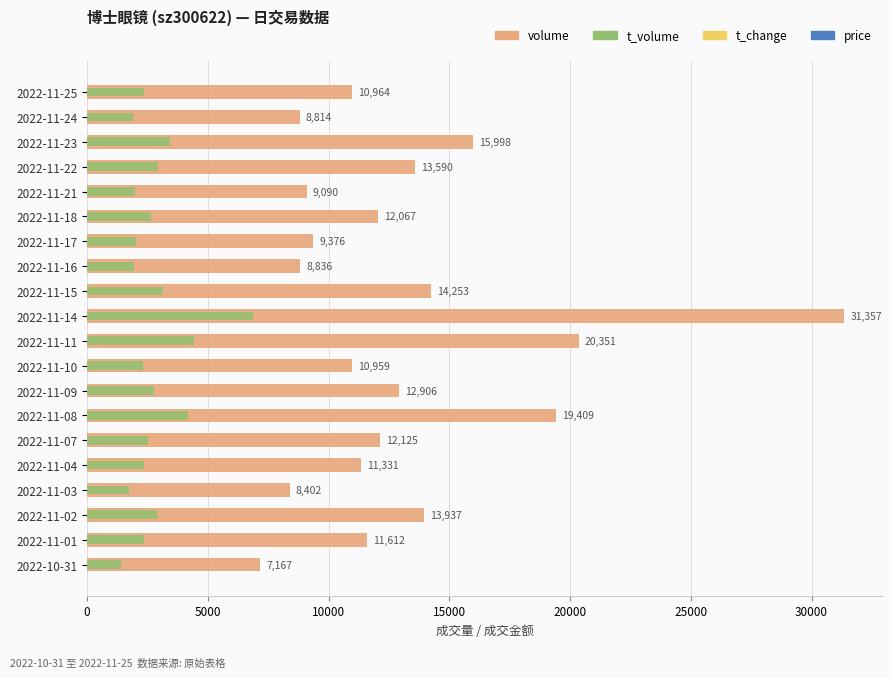

What position from the left is 2022-11-24?

2